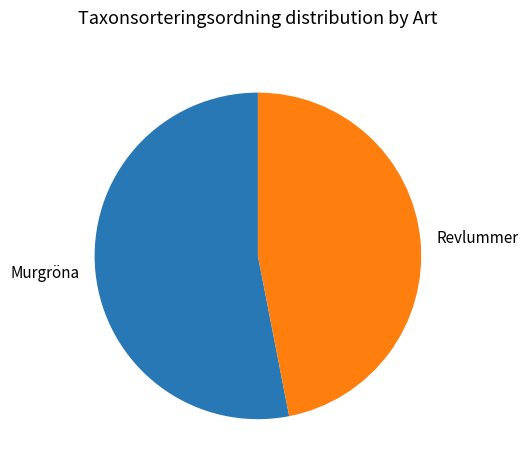

How many segments does this pie chart have?

2